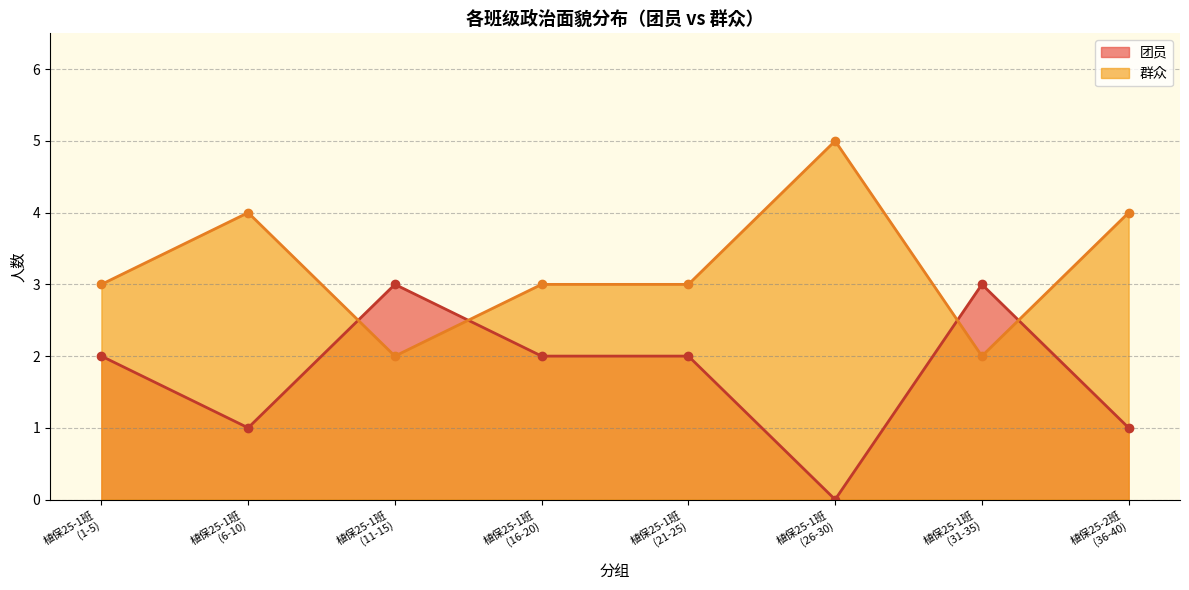

What is the value of the 群众 point at the 8th from the left?

4